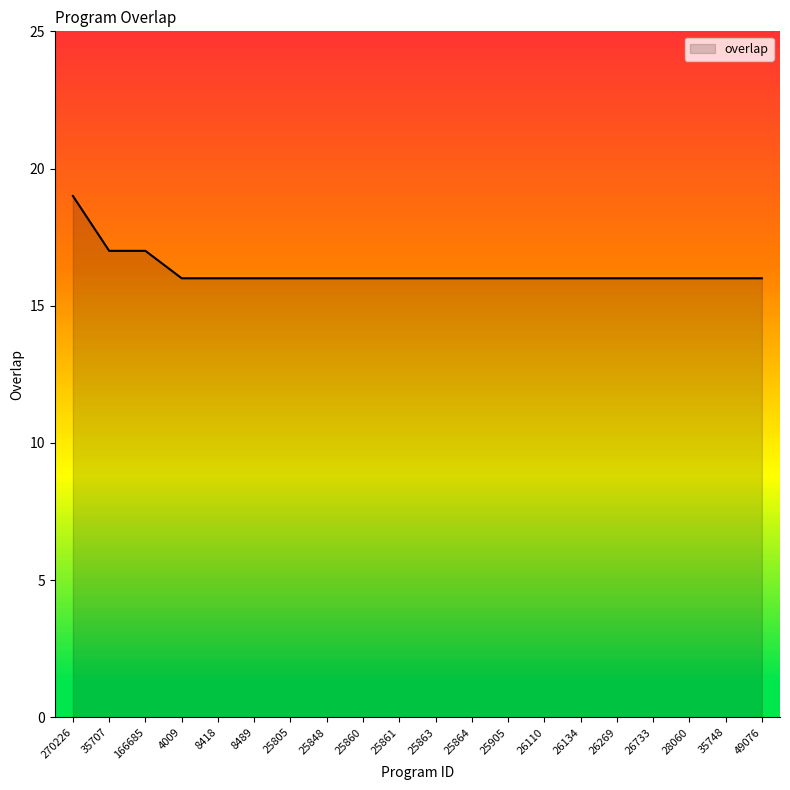

What is the difference between the maximum and minimum values?

3